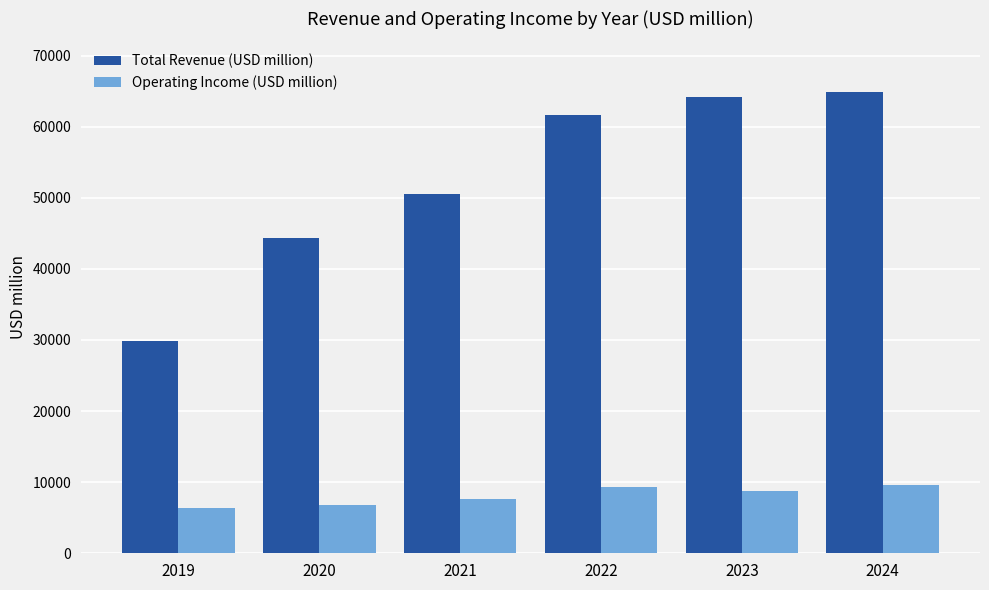

What is the spread (max minus min) of values at 2021?

42911